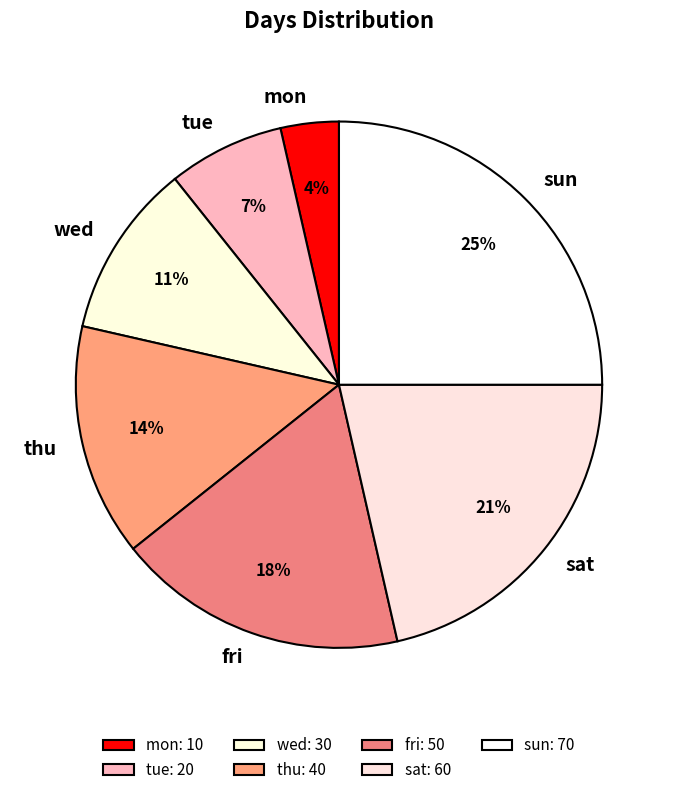

Between mon and thu, which is larger?

thu